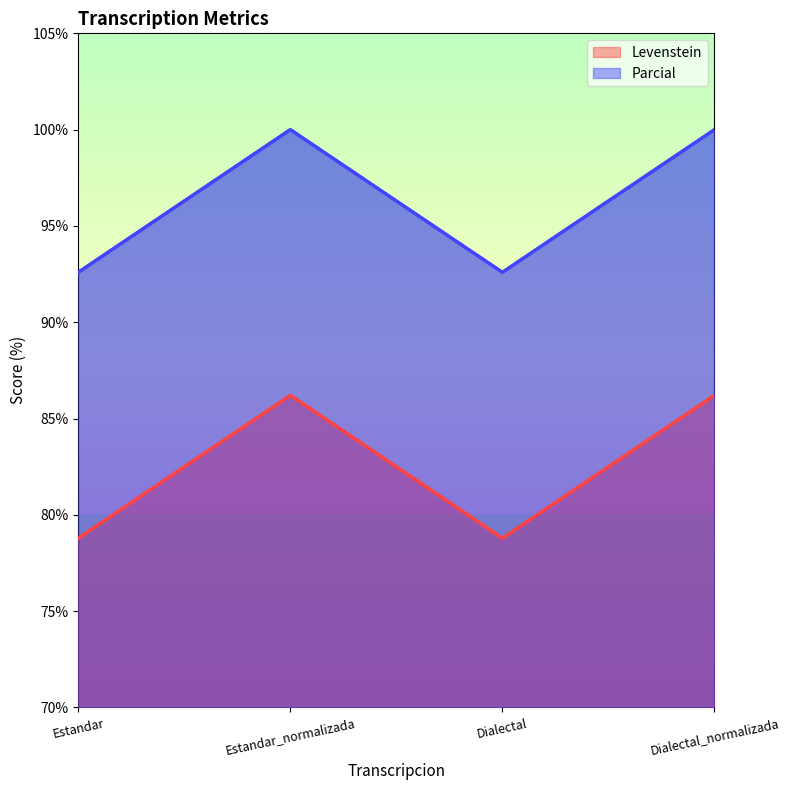

What is the label of the 3rd point from the left?

Dialectal